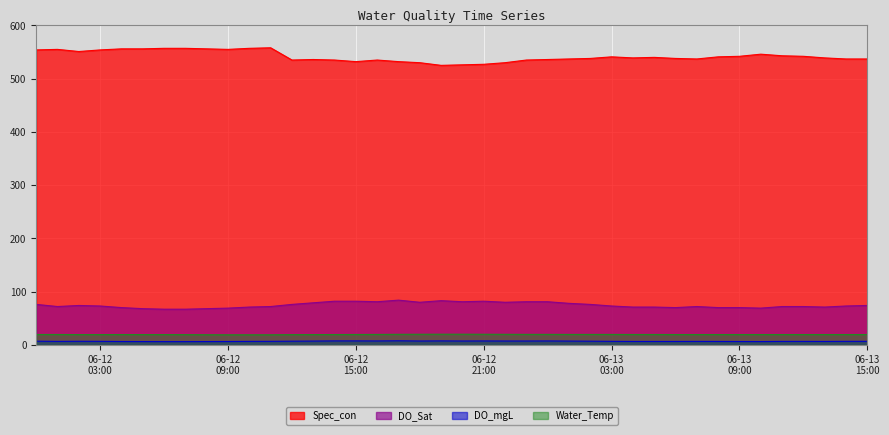

True or false: Spec_con has a value of 297.1 at 2023-06-13 01:00.

False